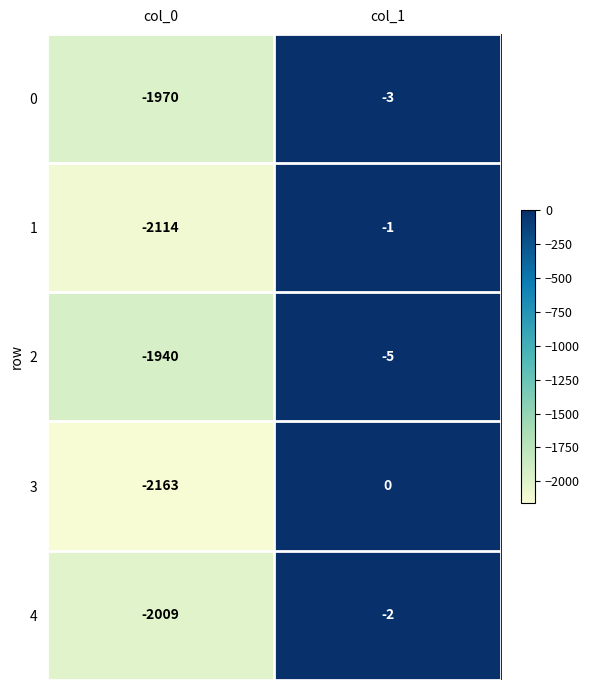

True or false: 4 has a value of -2 at col_1.

True